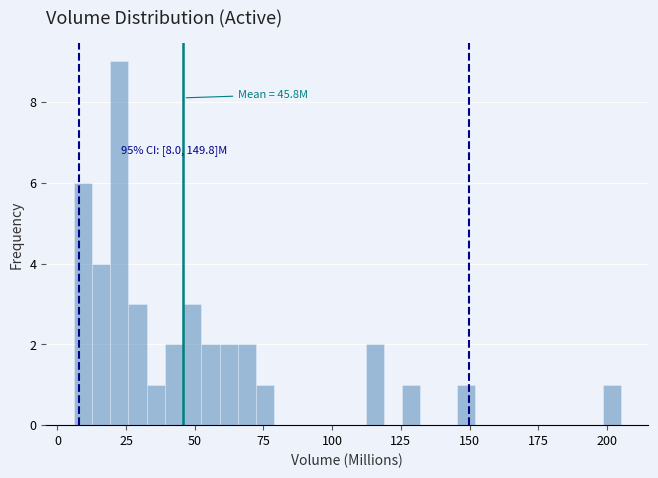

Read against the x-axis, roughly where is the centre of the tallest bar?

20